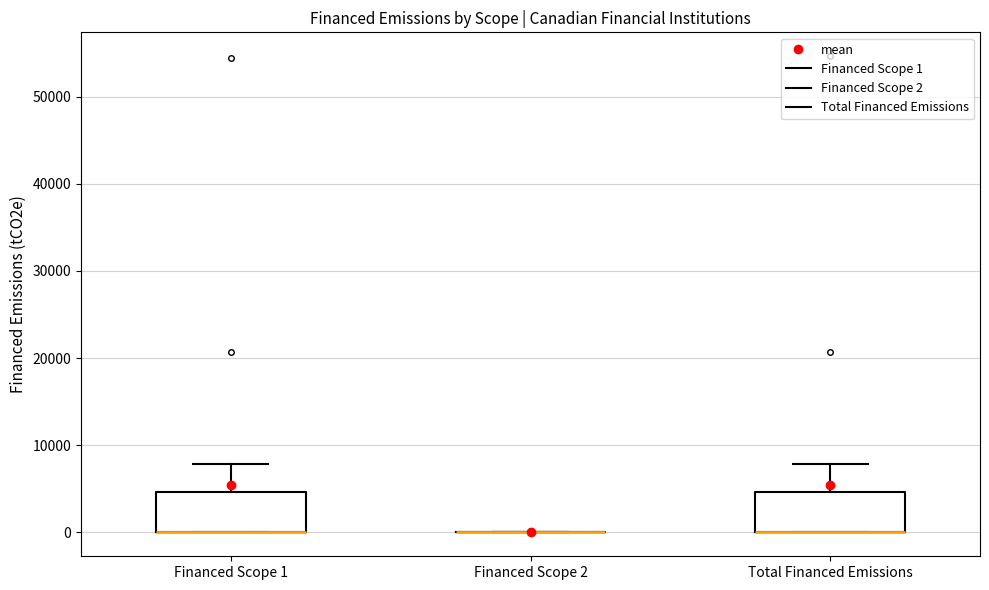

Where is the upper edge of the box for Financed Scope 1 on the y-axis? The values are not printed on the chart, so give them approximately, as read against the axis.

5000